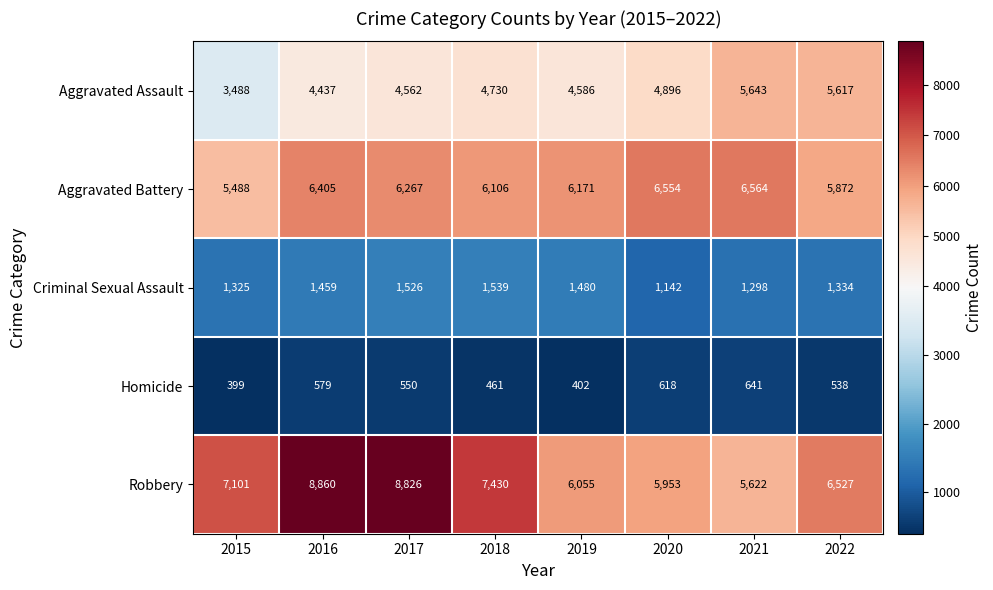

Which series has the largest total across all categories?

Robbery